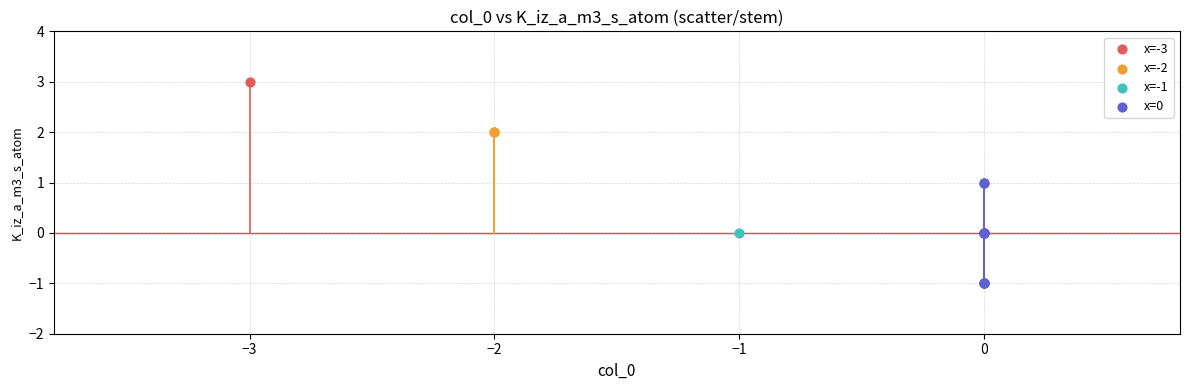

What are all the series names shown in the legend?

x=-3, x=-2, x=-1, x=0